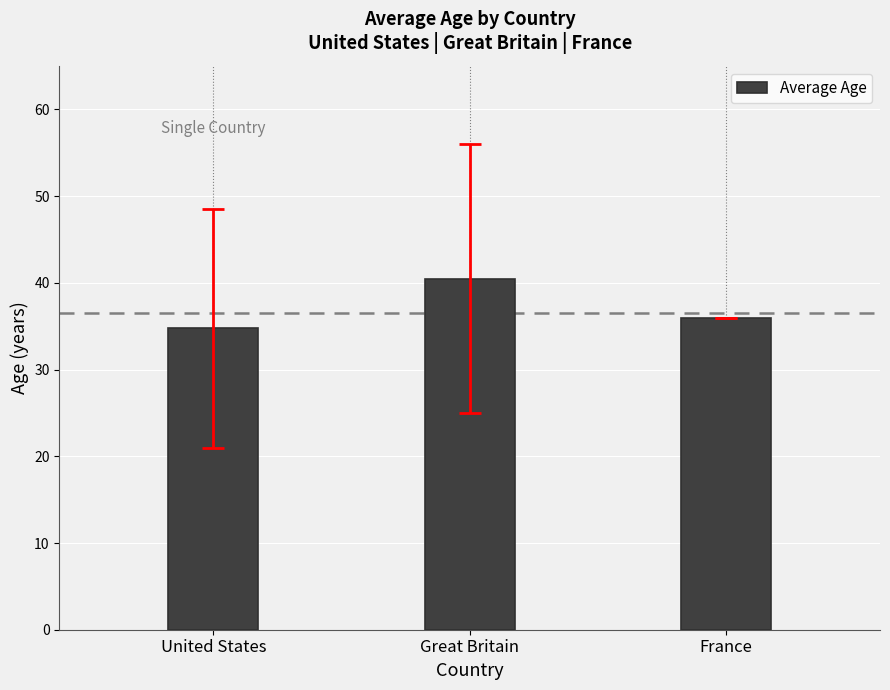

How many distinct data groups are displayed?

1